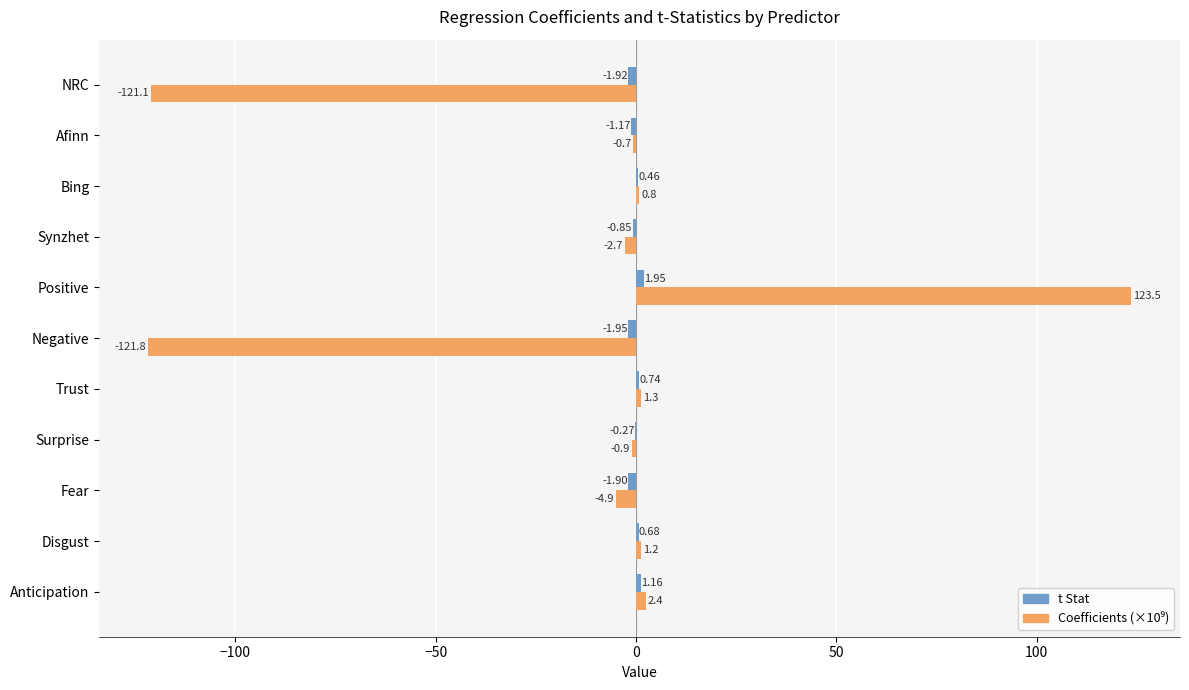

What is the total value across all series at Fear?

-6.8